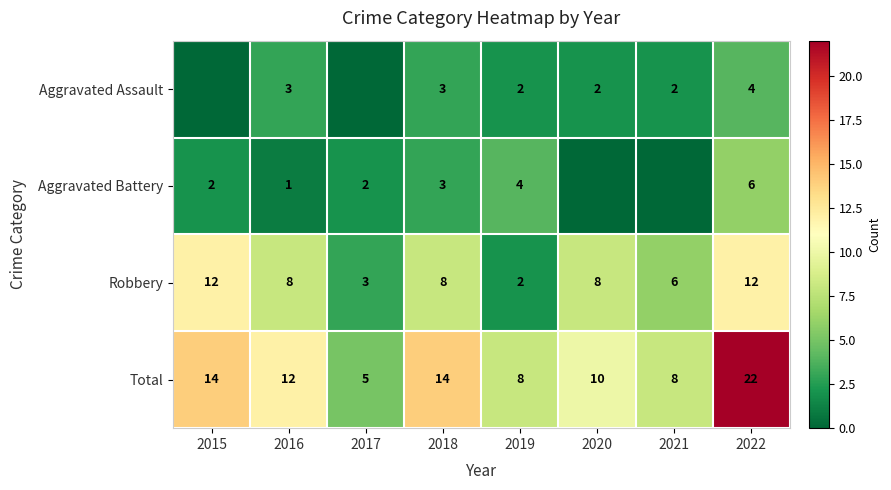

How many Robbery values are between 6 and 12?

6